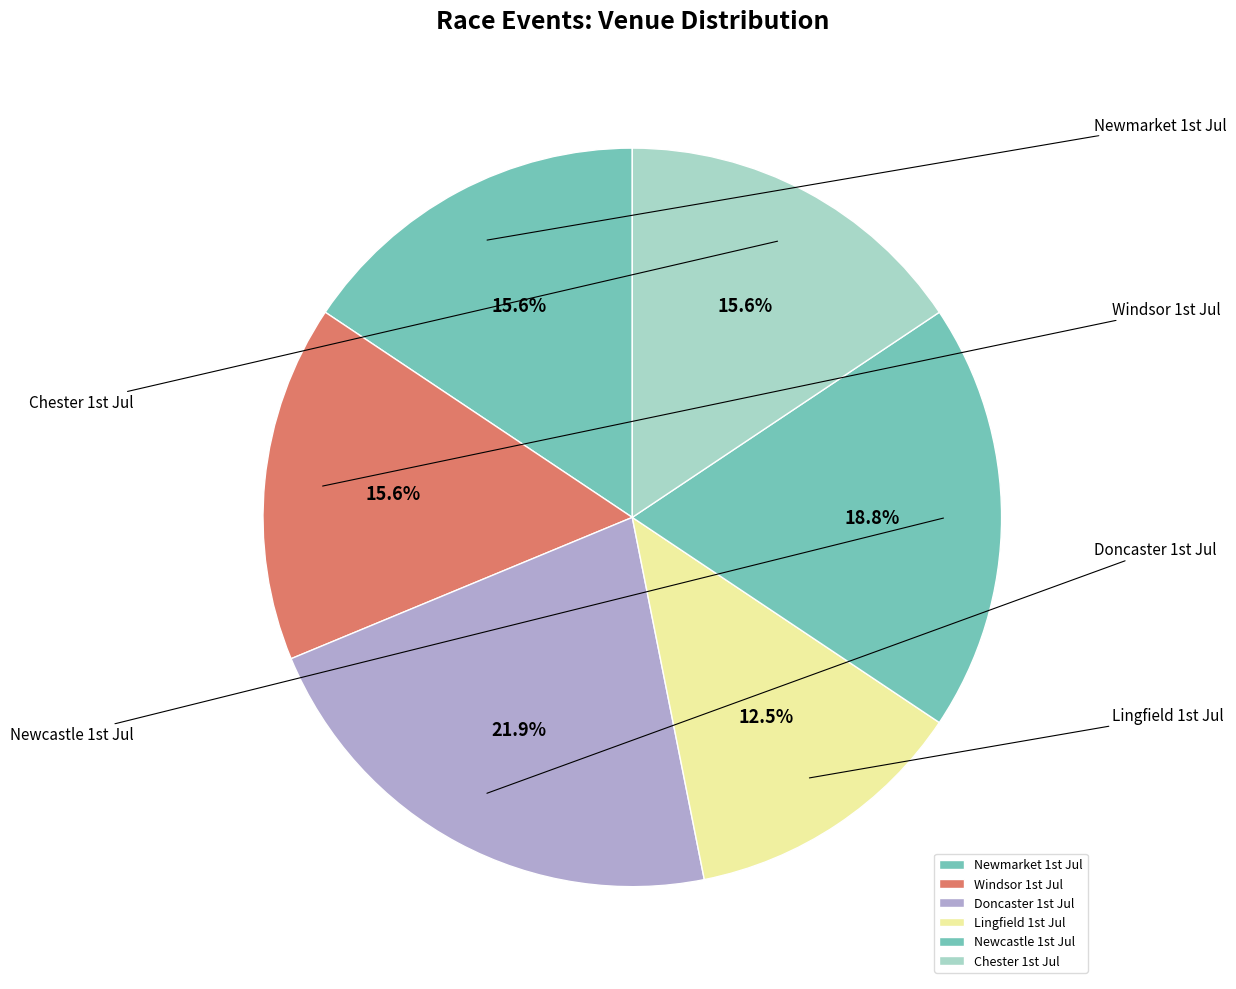

How many slices are in this pie chart?

6